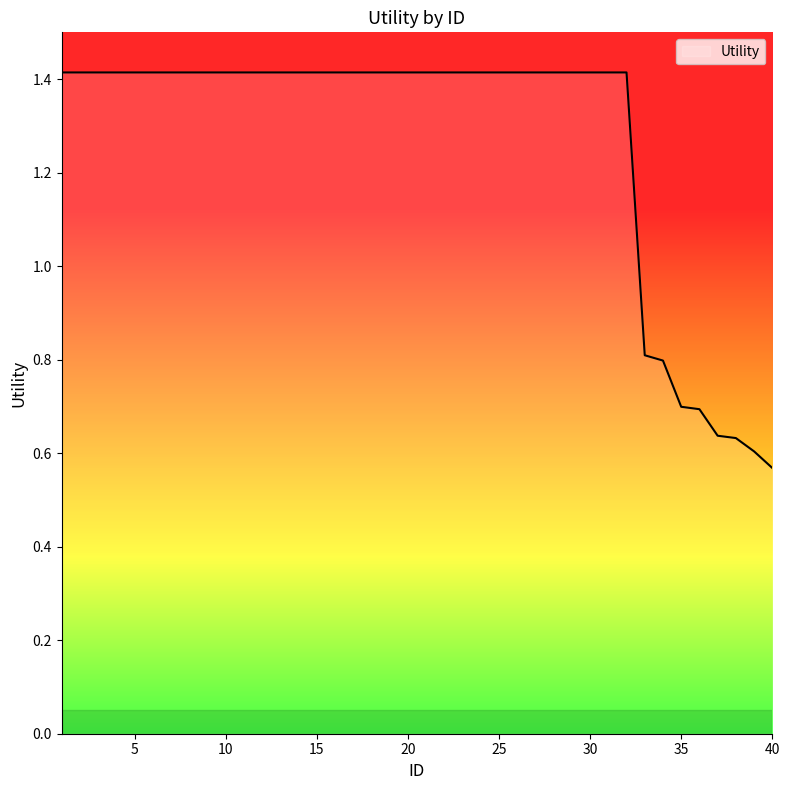

What is the difference between the maximum and minimum values?

0.8